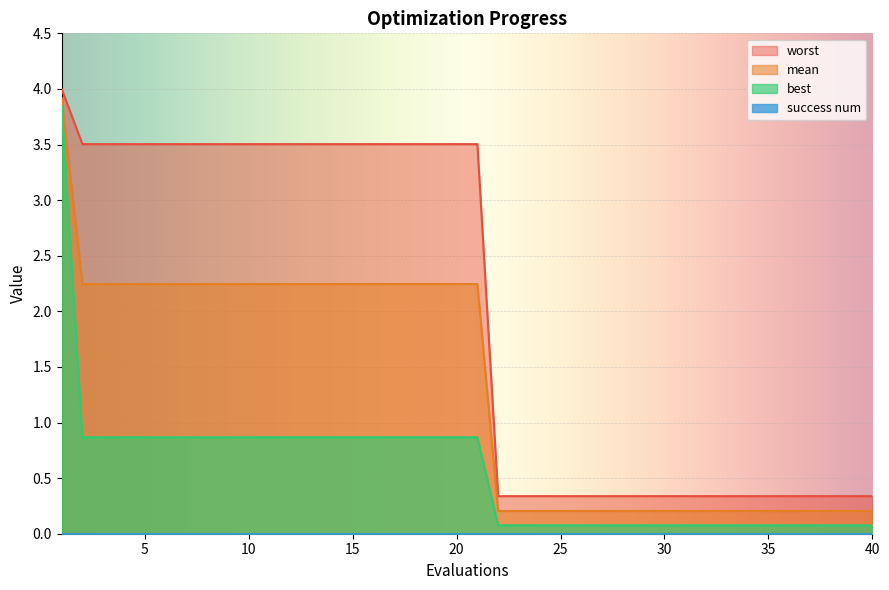

True or false: worst and best cross at least once.

False